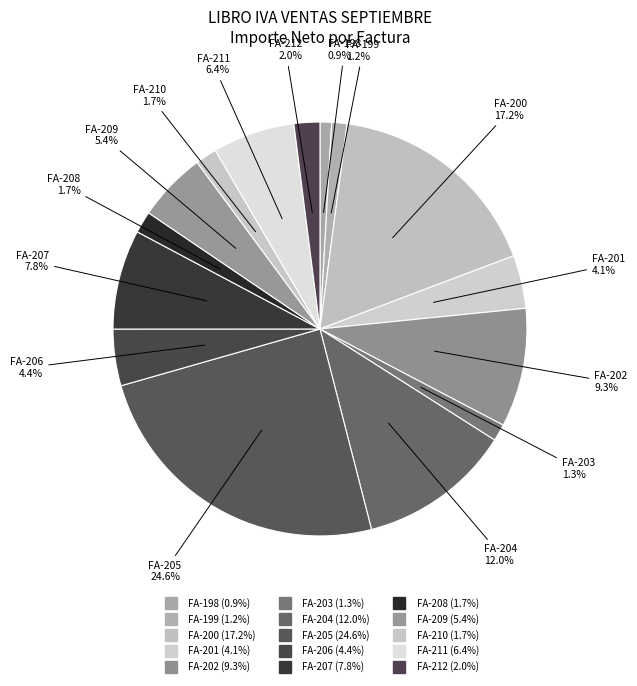

Count the number of slices in the pie.

15